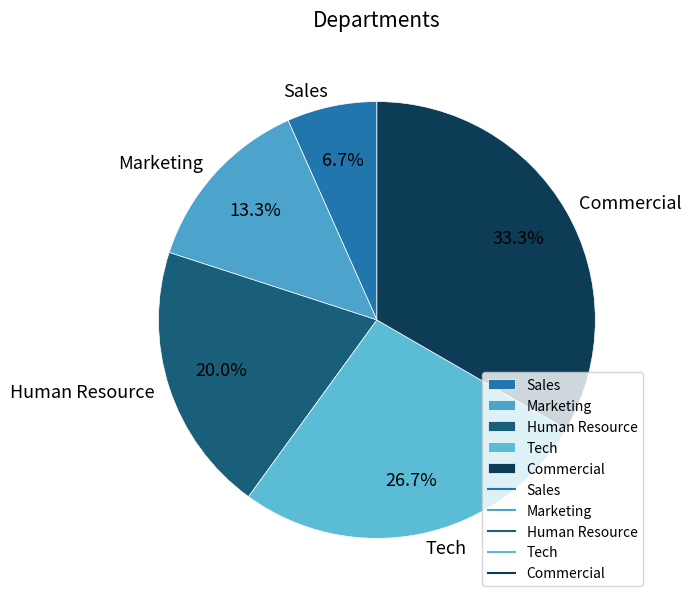

Is Commercial the majority of the pie?

No